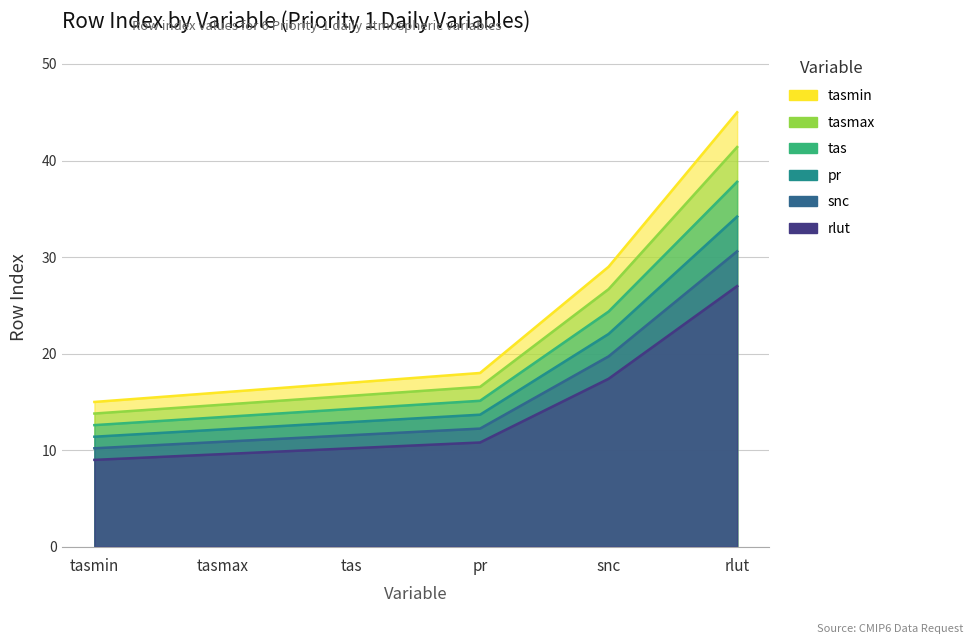

Which category has the lowest value in the tas series?

tasmin